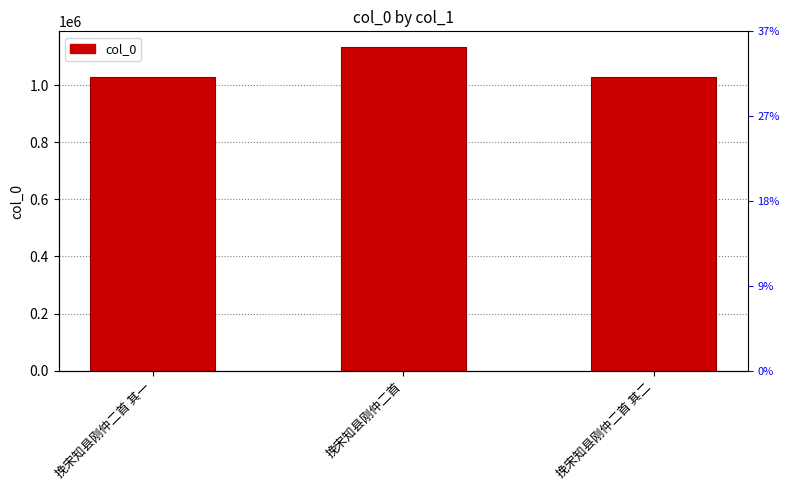

What is the average value?

1063867